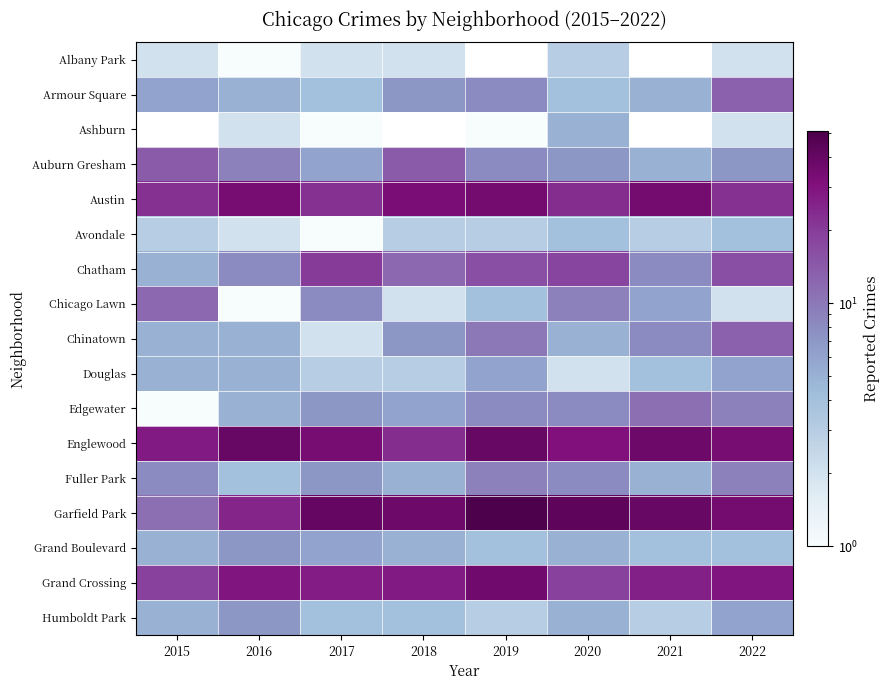

What is the sum of the Chicago Lawn values at 2019 and 2021?

10.0